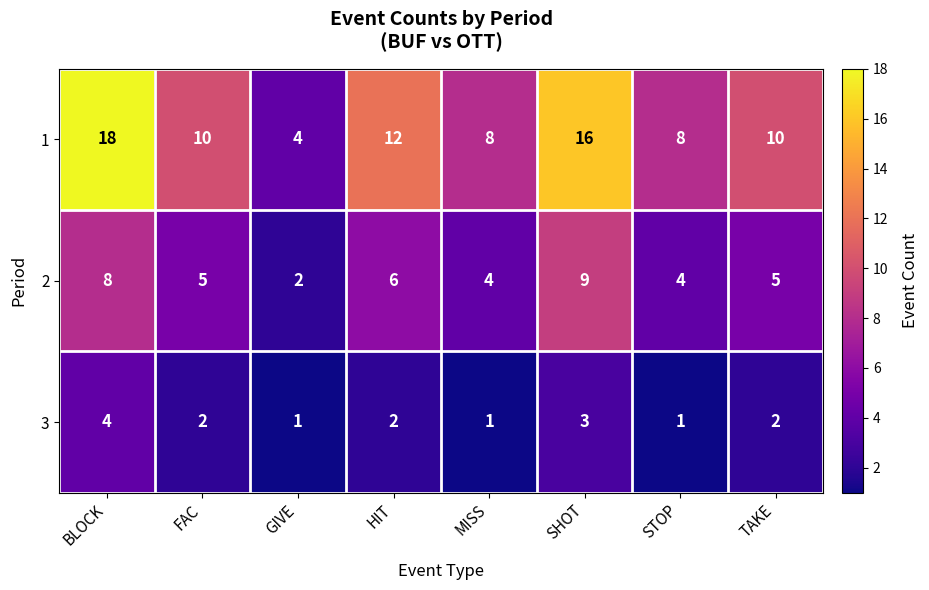

What is the difference between the second highest and minimum values in the 1 series?

12